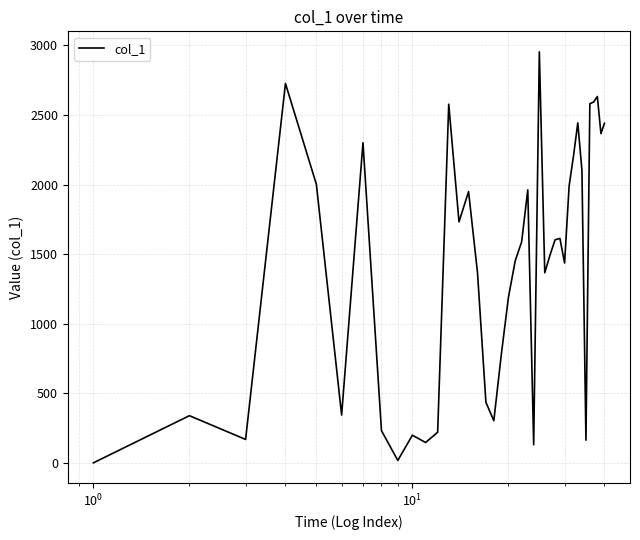

What is the difference between the maximum and minimum values?

2952.3